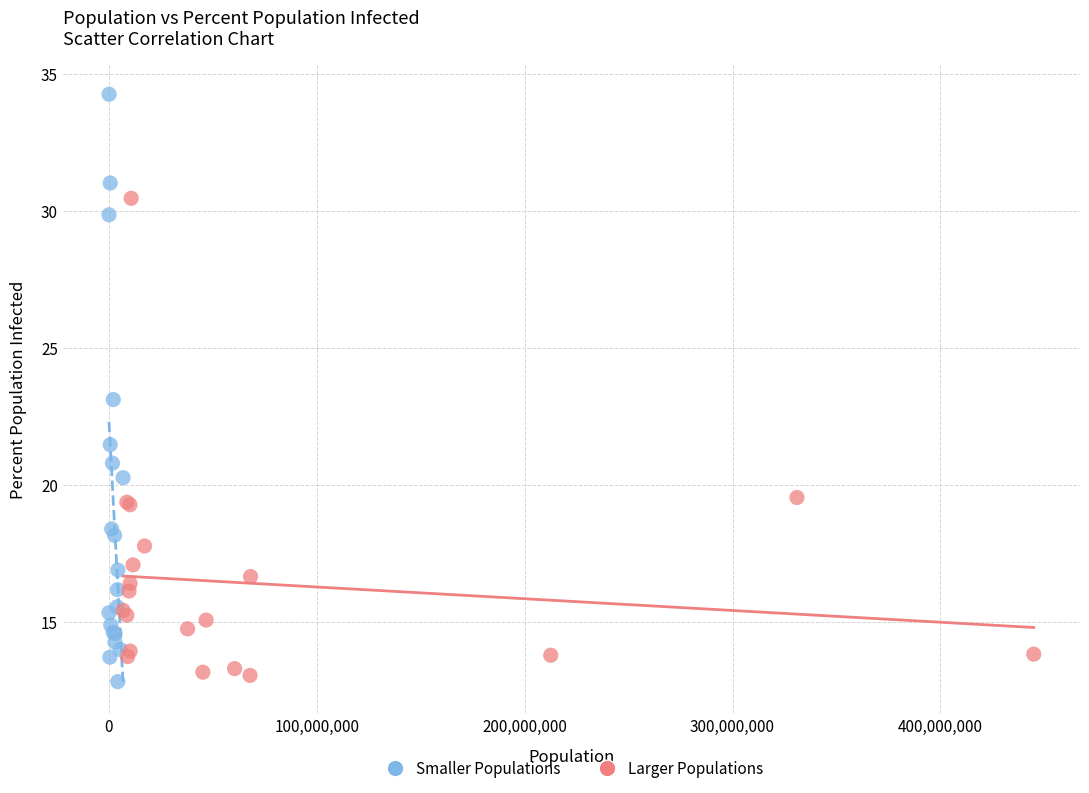

What are all the series names shown in the legend?

Smaller Populations, Larger Populations